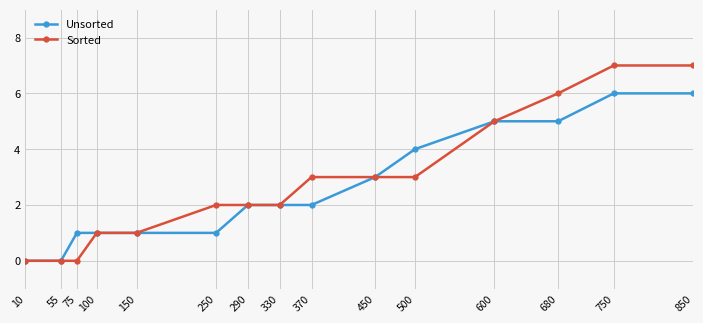

Is the value of Unsorted at 450 greater than the value of Sorted at 850?

No